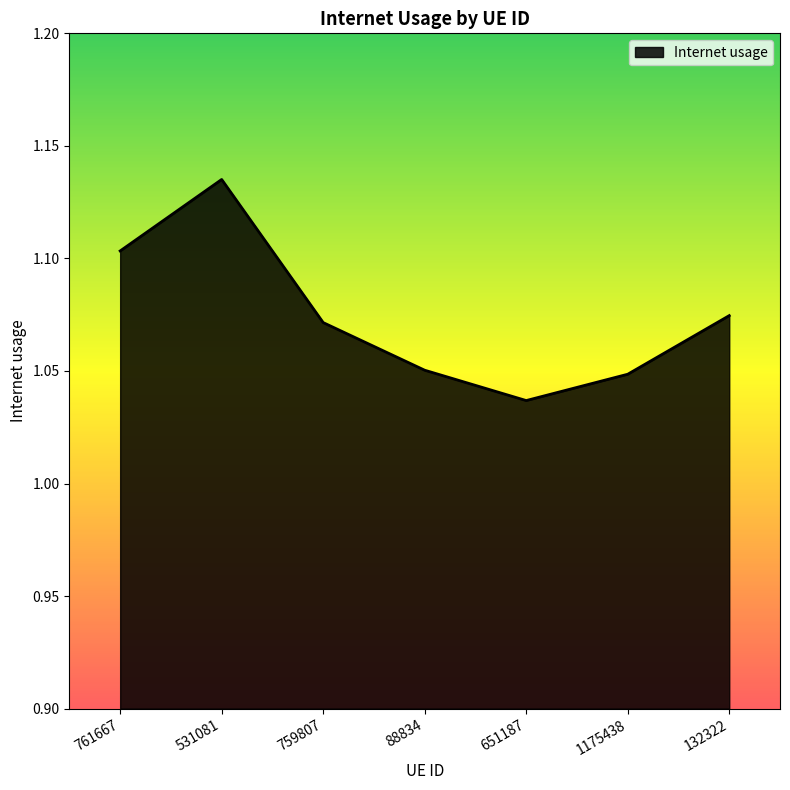

The value at 761667 is 1.4. True or false?

False